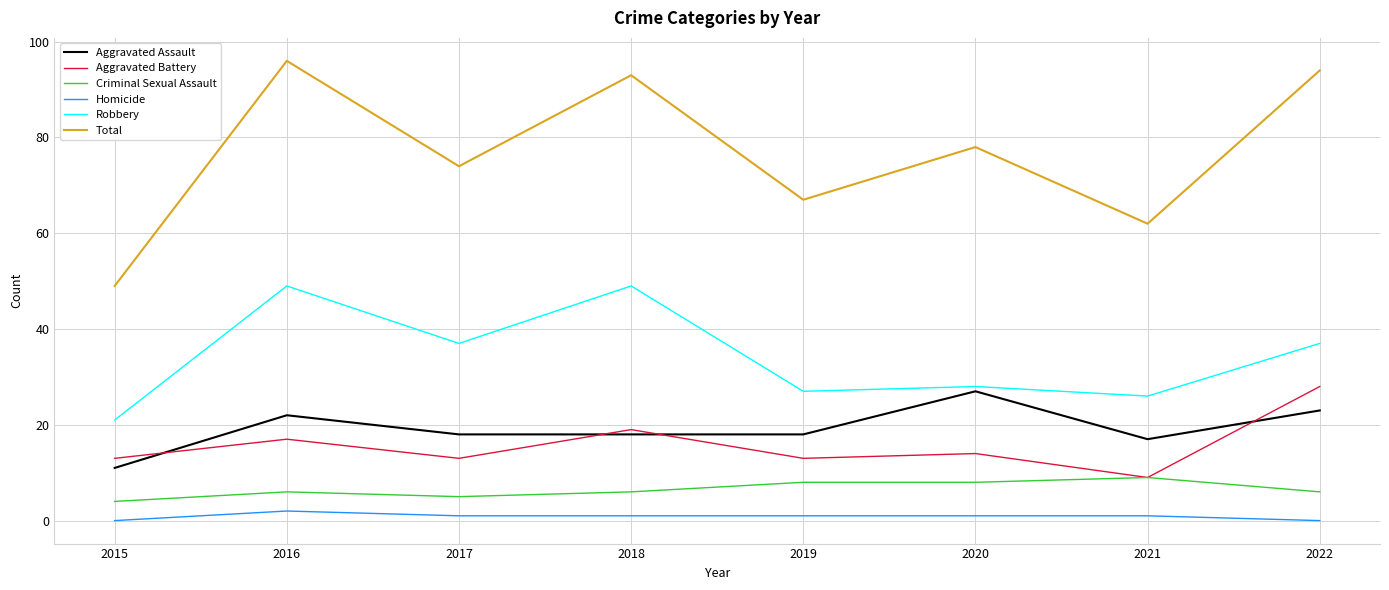

In Robbery, how many points are higher than both neighbors (excluding endpoints)?

3